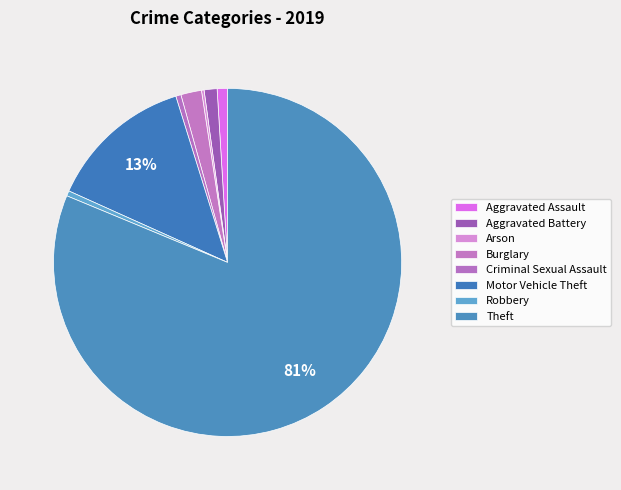

What is the change in value from Aggravated Assault to Burglary?

+4